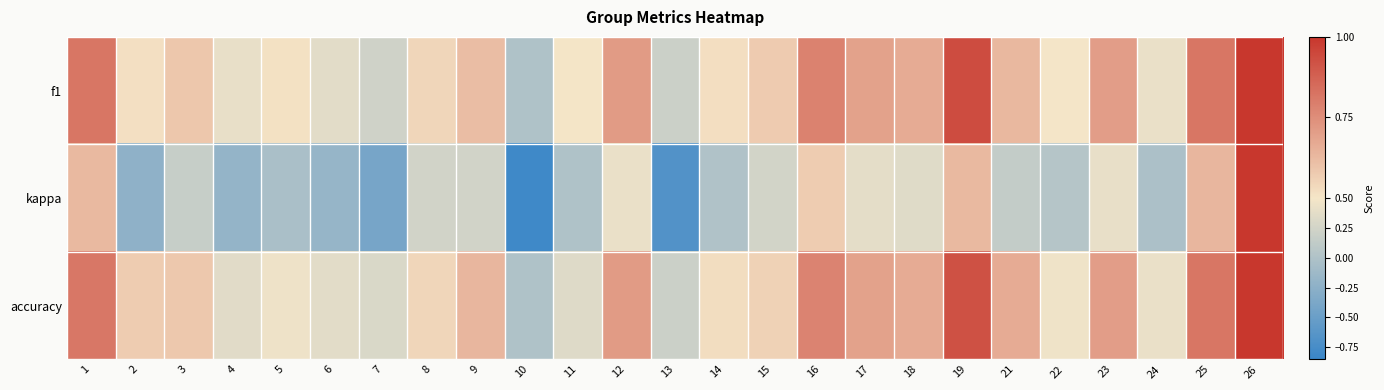

What is the difference between the highest and lowest values at 15?

0.3